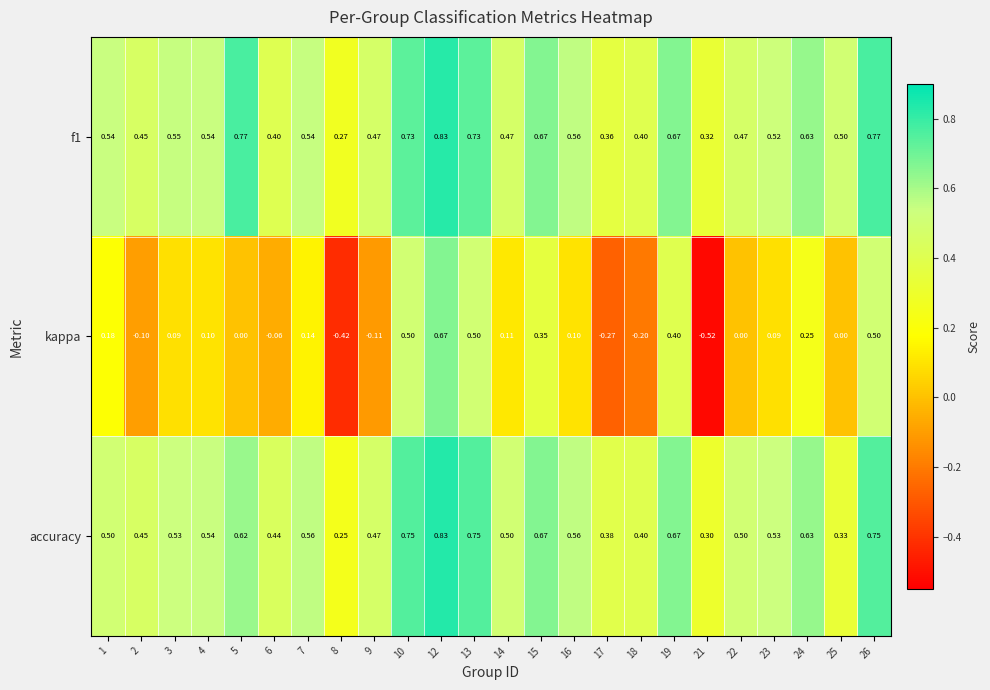

Which series has the largest range (max minus min)?

kappa